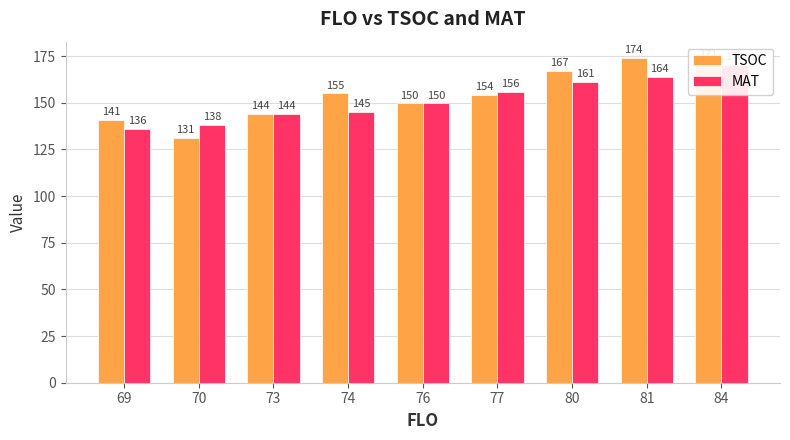

Reading right to left, list all the values displayed in this chart.

TSOC: 84=171.3	81=174.0	80=167.0	77=154.0	76=149.7	74=155.0	73=144.0	70=131.0	69=141.0
MAT: 84=170.3	81=164.0	80=161.0	77=156.0	76=149.7	74=145.0	73=144.0	70=138.0	69=136.0